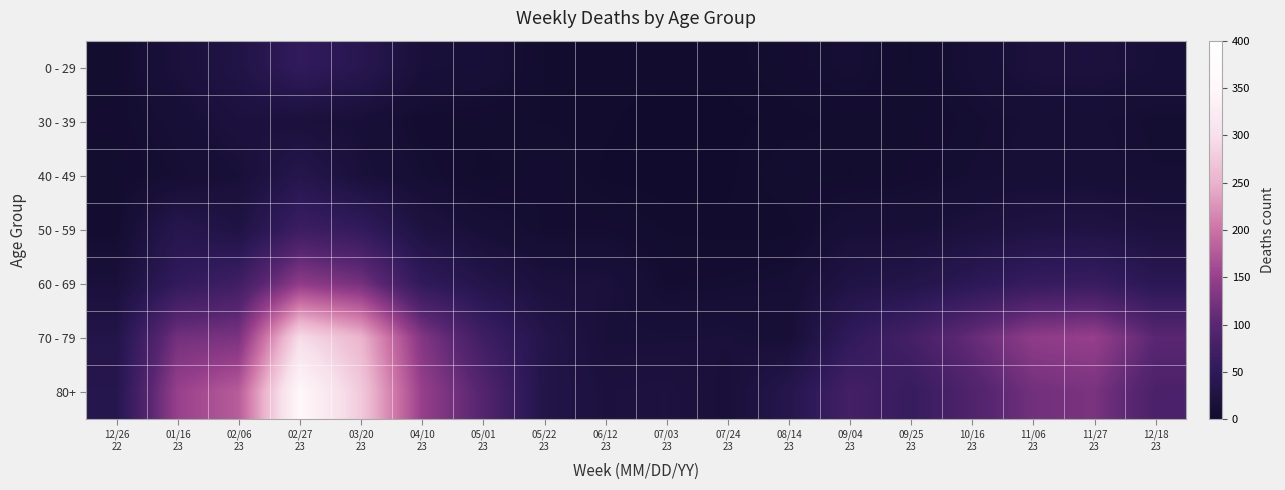

Reading left to right, list all the values displayed in this chart.

0 - 29: 12/26
22=4	01/16
23=17	02/06
23=28	02/27
23=55	03/20
23=40	04/10
23=15	05/01
23=13	05/22
23=3	06/12
23=2	07/03
23=3	07/24
23=2	08/14
23=5	09/04
23=9	09/25
23=3	10/16
23=10	11/06
23=18	11/27
23=19	12/18
23=14
30 - 39: 12/26
22=5	01/16
23=11	02/06
23=20	02/27
23=18	03/20
23=13	04/10
23=5	05/01
23=4	05/22
23=3	06/12
23=2	07/03
23=0	07/24
23=1	08/14
23=2	09/04
23=4	09/25
23=4	10/16
23=7	11/06
23=10	11/27
23=10	12/18
23=7
40 - 49: 12/26
22=4	01/16
23=8	02/06
23=14	02/27
23=36	03/20
23=16	04/10
23=8	05/01
23=2	05/22
23=6	06/12
23=1	07/03
23=0	07/24
23=1	08/14
23=5	09/04
23=3	09/25
23=5	10/16
23=8	11/06
23=11	11/27
23=11	12/18
23=8
50 - 59: 12/26
22=5	01/16
23=38	02/06
23=26	02/27
23=68	03/20
23=56	04/10
23=23	05/01
23=12	05/22
23=6	06/12
23=6	07/03
23=3	07/24
23=2	08/14
23=2	09/04
23=13	09/25
23=13	10/16
23=19	11/06
23=25	11/27
23=26	12/18
23=20
60 - 69: 12/26
22=16	01/16
23=54	02/06
23=72	02/27
23=143	03/20
23=122	04/10
23=54	05/01
23=33	05/22
23=18	06/12
23=17	07/03
23=6	07/24
23=7	08/14
23=9	09/04
23=27	09/25
23=33	10/16
23=46	11/06
23=60	11/27
23=63	12/18
23=45
70 - 79: 12/26
22=32	01/16
23=121	02/06
23=127	02/27
23=296	03/20
23=253	04/10
23=133	05/01
23=71	05/22
23=33	06/12
23=15	07/03
23=15	07/24
23=16	08/14
23=12	09/04
23=53	09/25
23=77	10/16
23=110	11/06
23=143	11/27
23=149	12/18
23=101
80+: 12/26
22=38	01/16
23=150	02/06
23=179	02/27
23=351	03/20
23=275	04/10
23=149	05/01
23=95	05/22
23=32	06/12
23=20	07/03
23=22	07/24
23=14	08/14
23=36	09/04
23=77	09/25
23=61	10/16
23=90	11/06
23=120	11/27
23=126	12/18
23=84